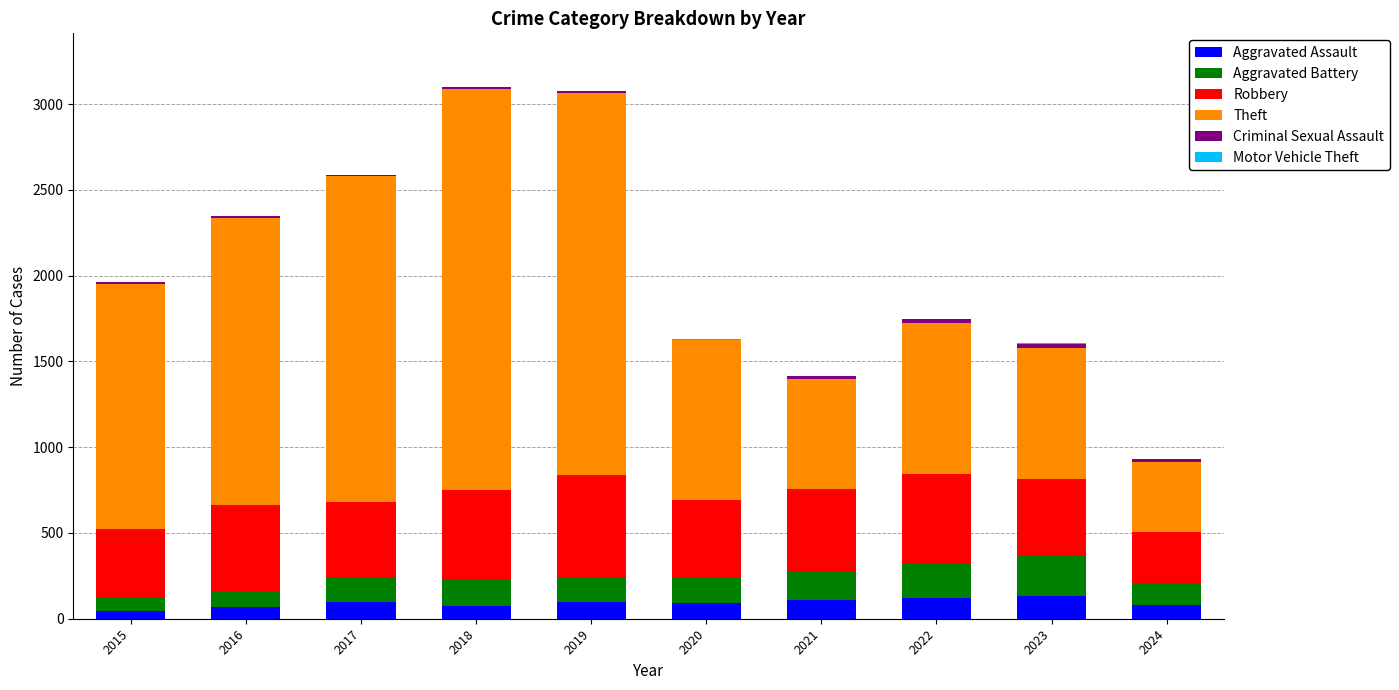

Are the bars horizontal?

No